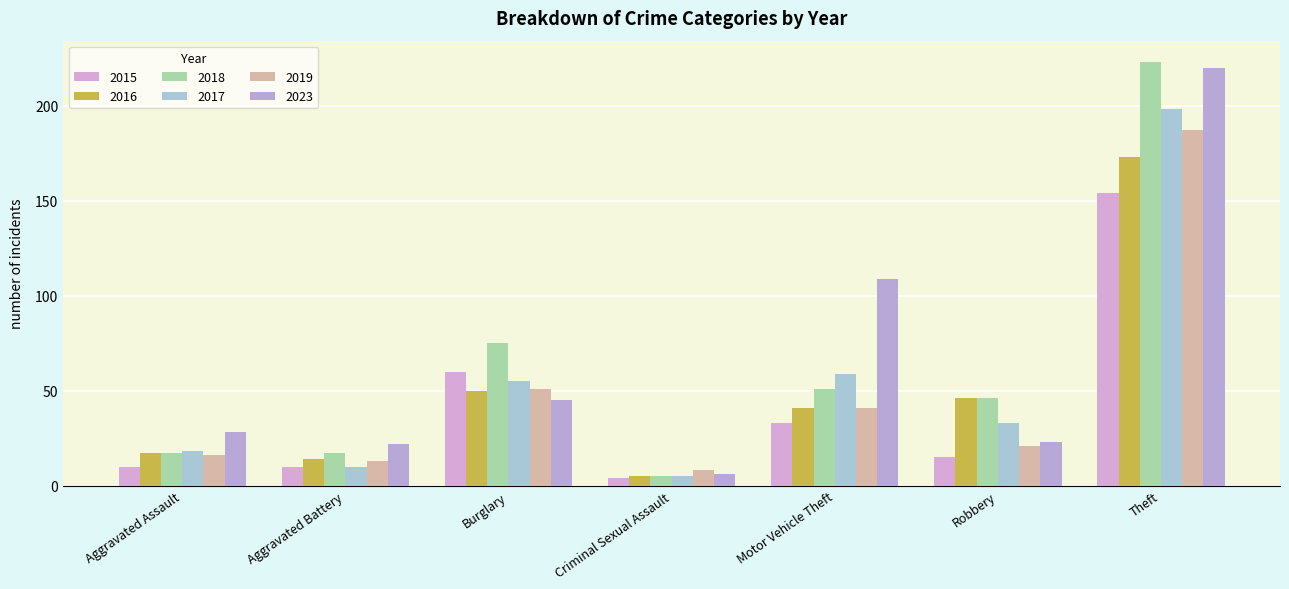

What is the label of the 7th bar from the left?

Theft